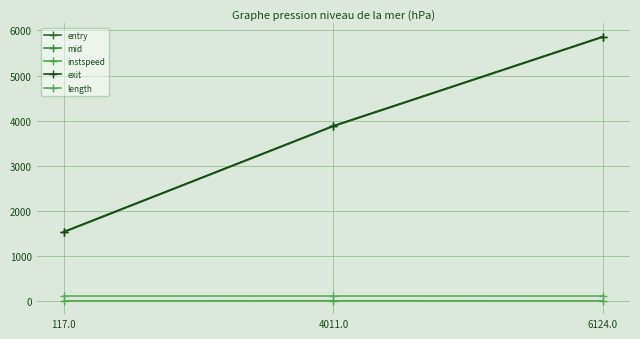

Rank the categories by mid value from highest to lowest.

6124.0, 4011.0, 117.0